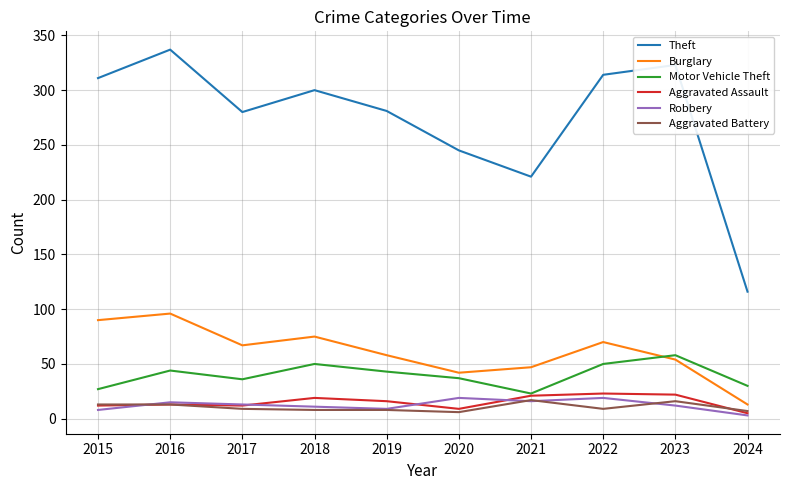

True or false: Theft and Aggravated Assault cross at least once.

False